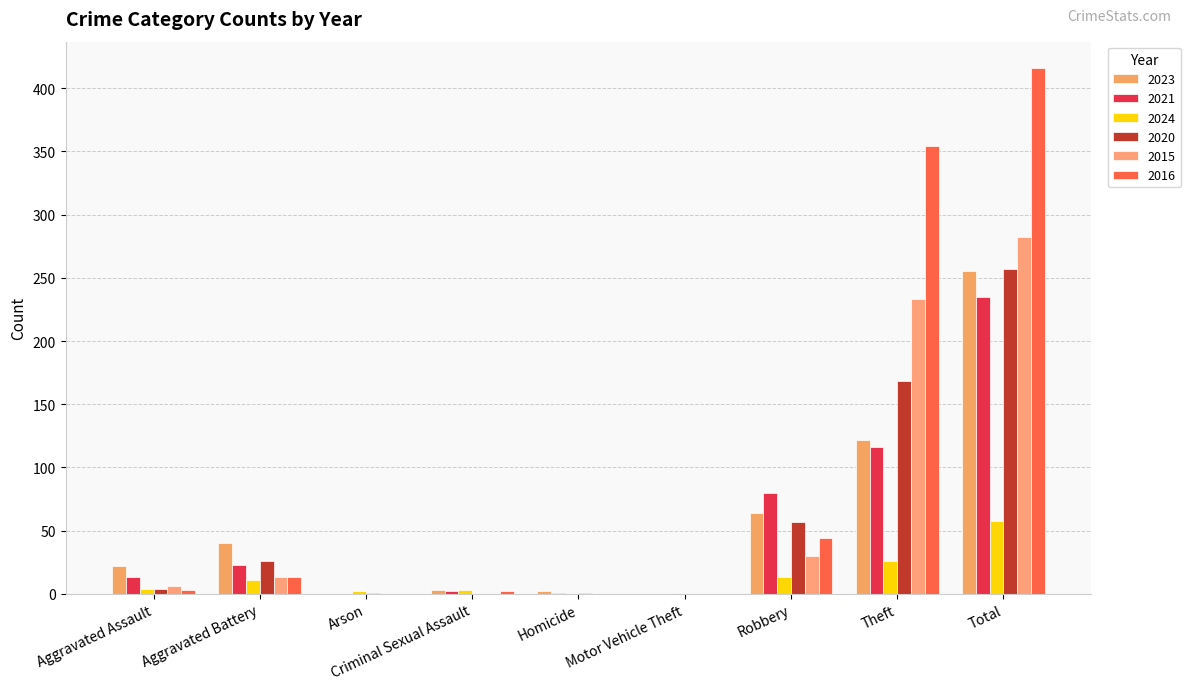

Does the chart contain stacked bars?

No